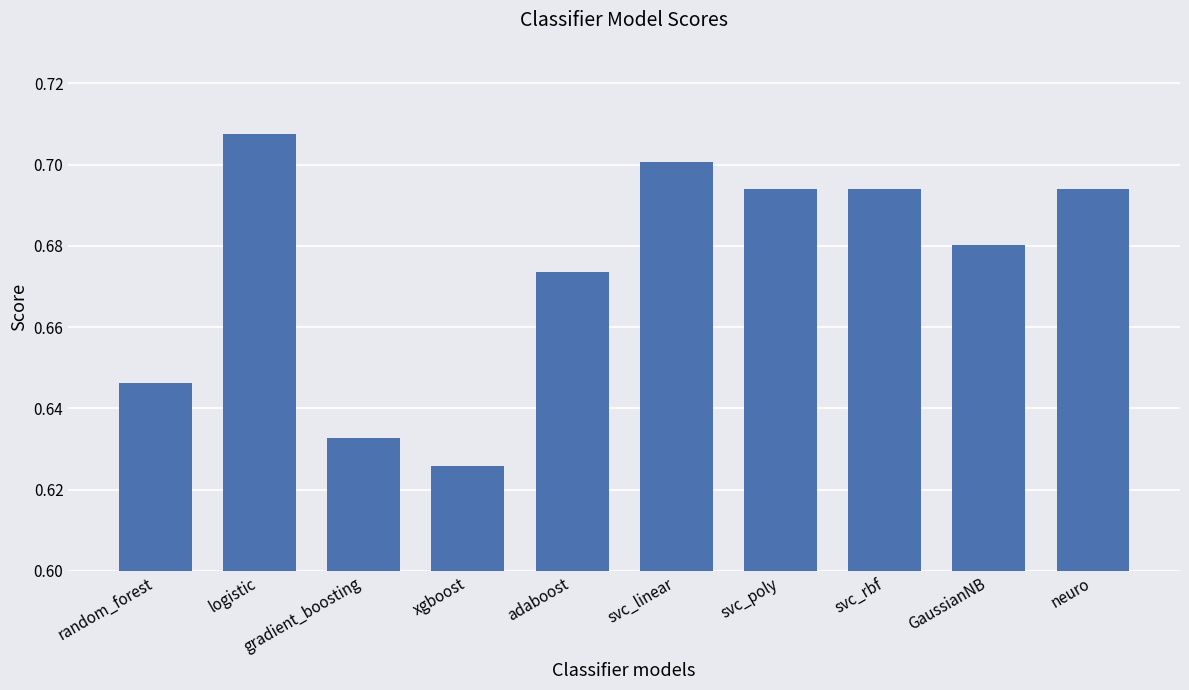

What is the change in value from random_forest to svc_linear?

+0.1